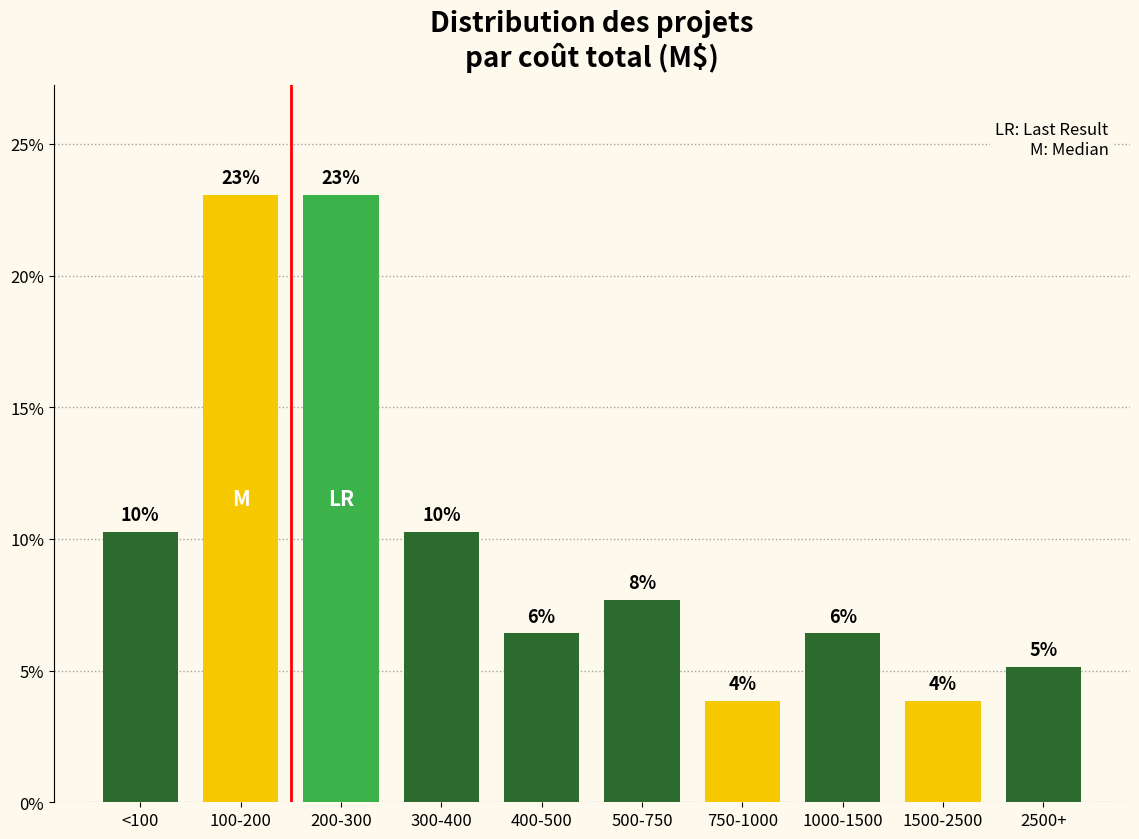

Are the bars horizontal?

No